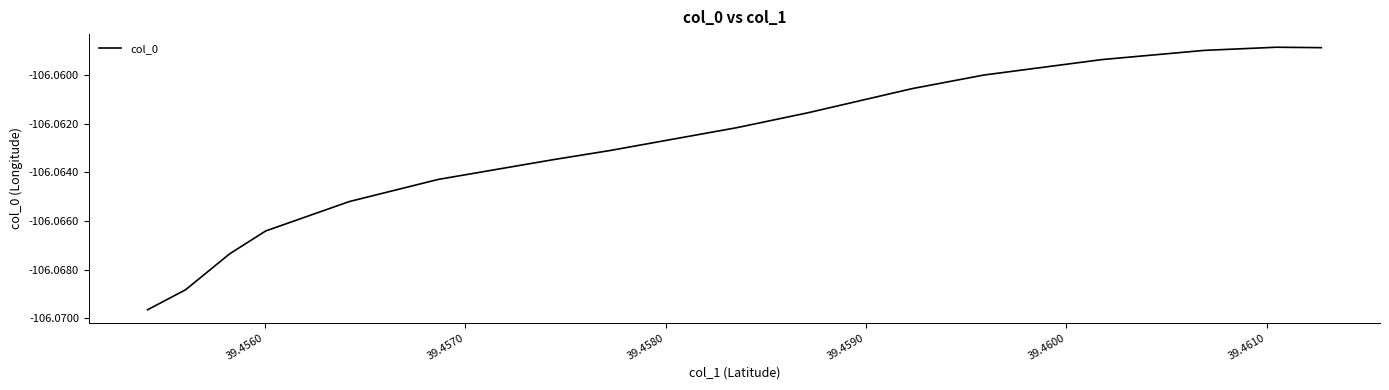

True or false: there are more than 2 points higher than both neighbors.

False